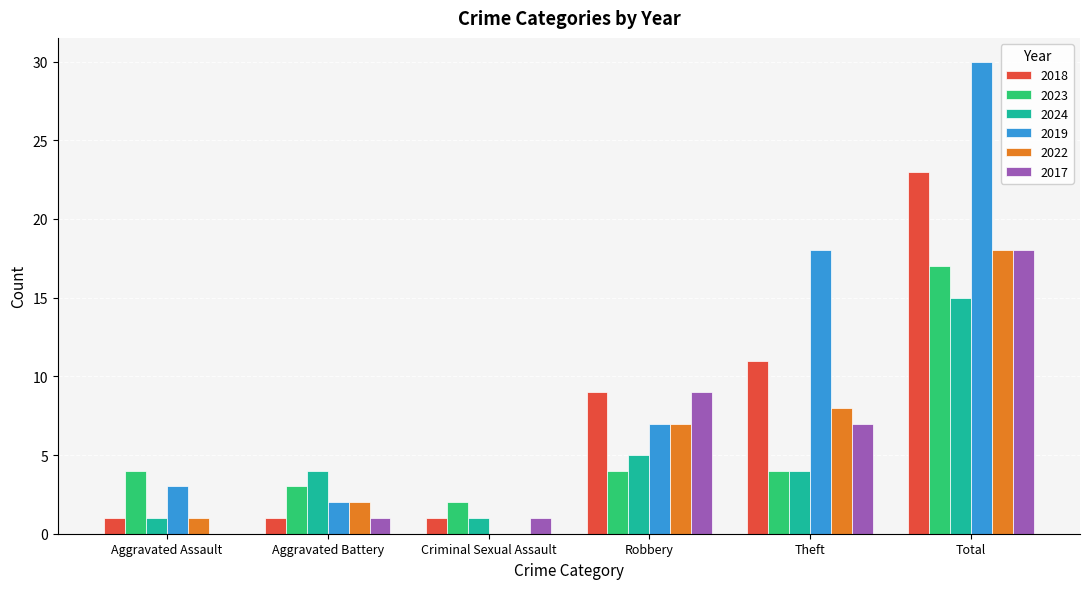

Which series has the largest total across all categories?

2019